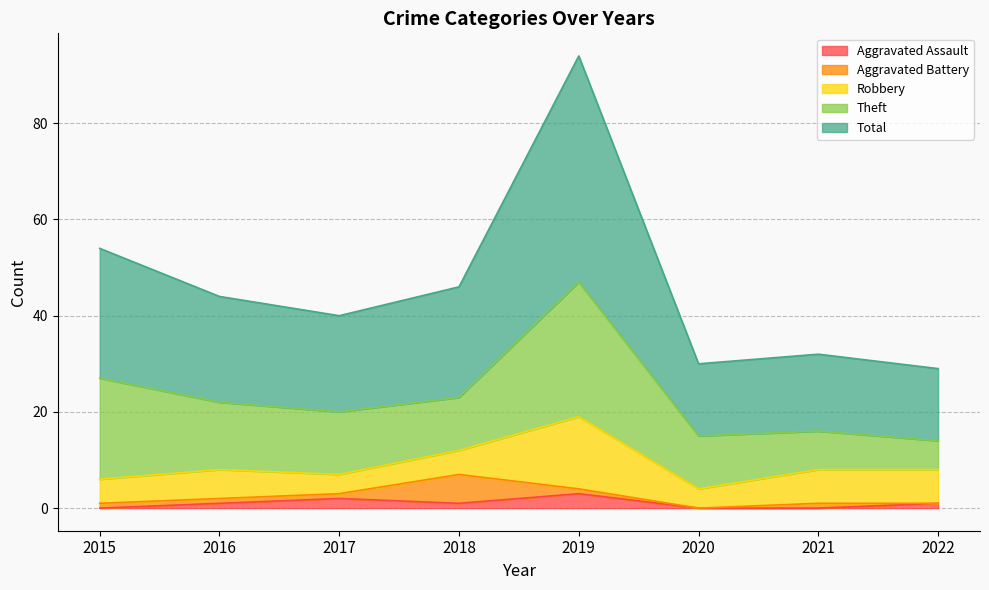

Does the chart display data point markers on the line(s)?

No